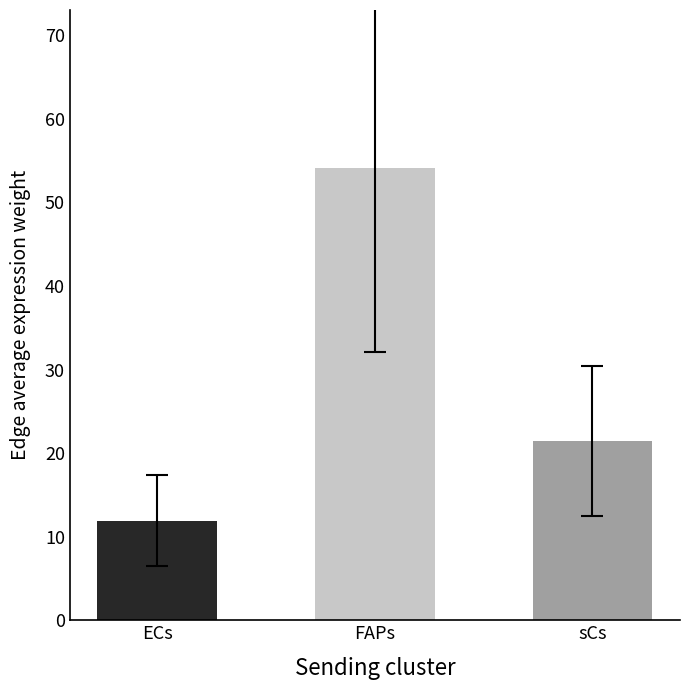

How many bars are there in total?

3